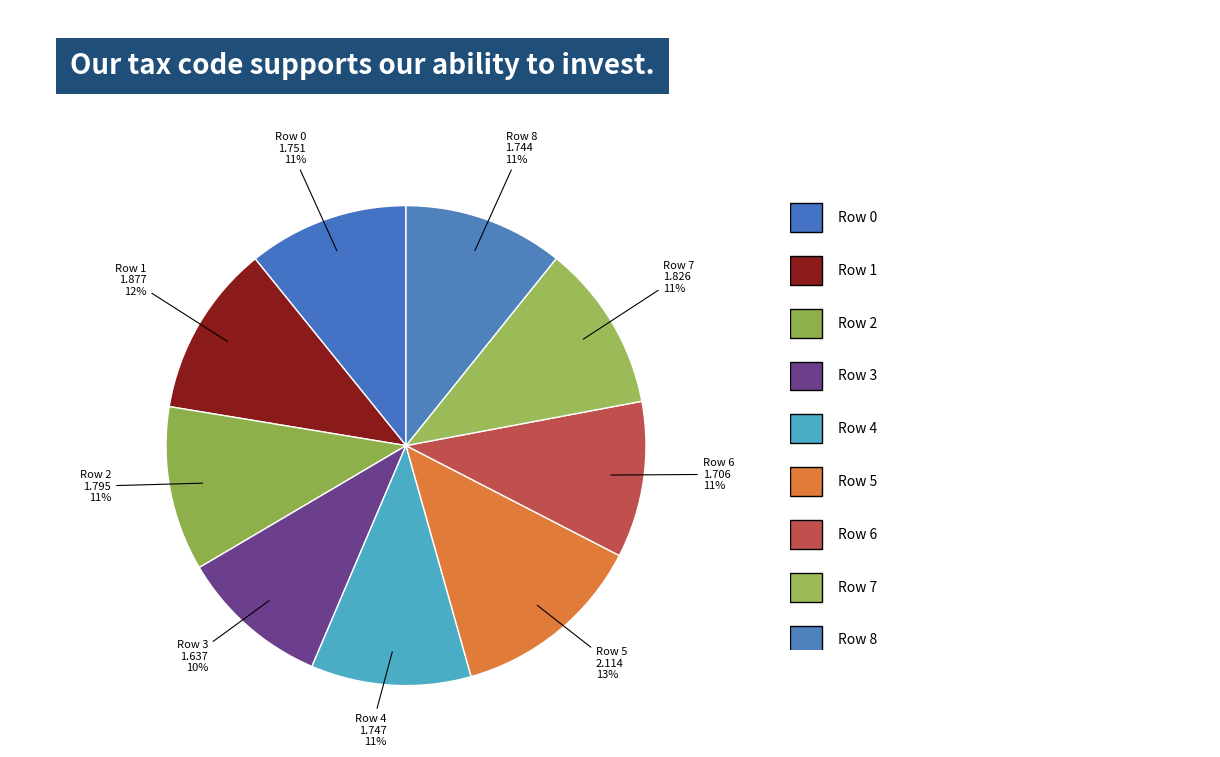

How many segments does this pie chart have?

9